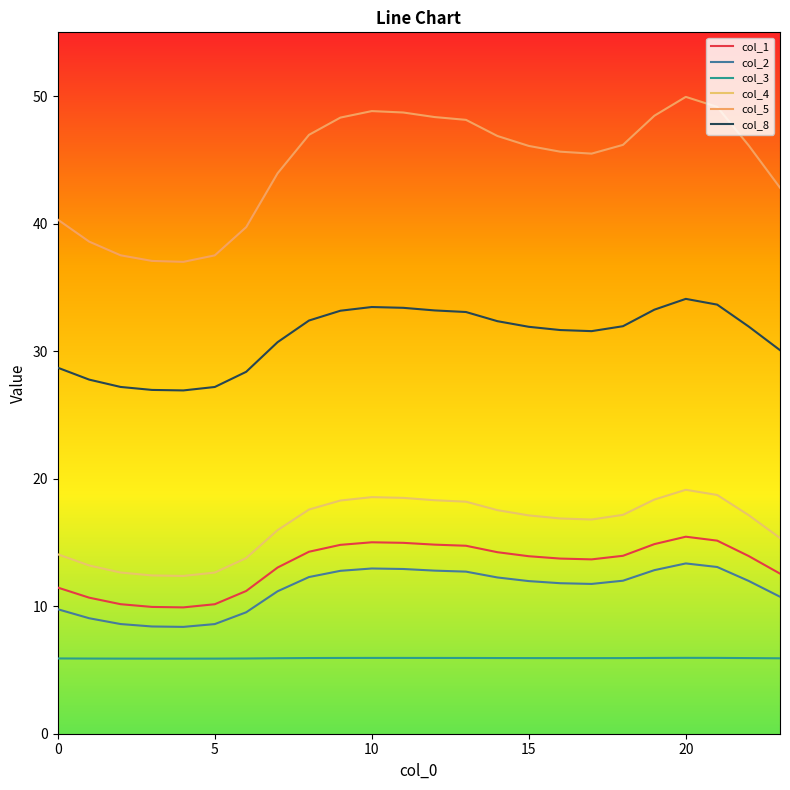

What are all the series names shown in the legend?

col_1, col_2, col_3, col_4, col_5, col_8